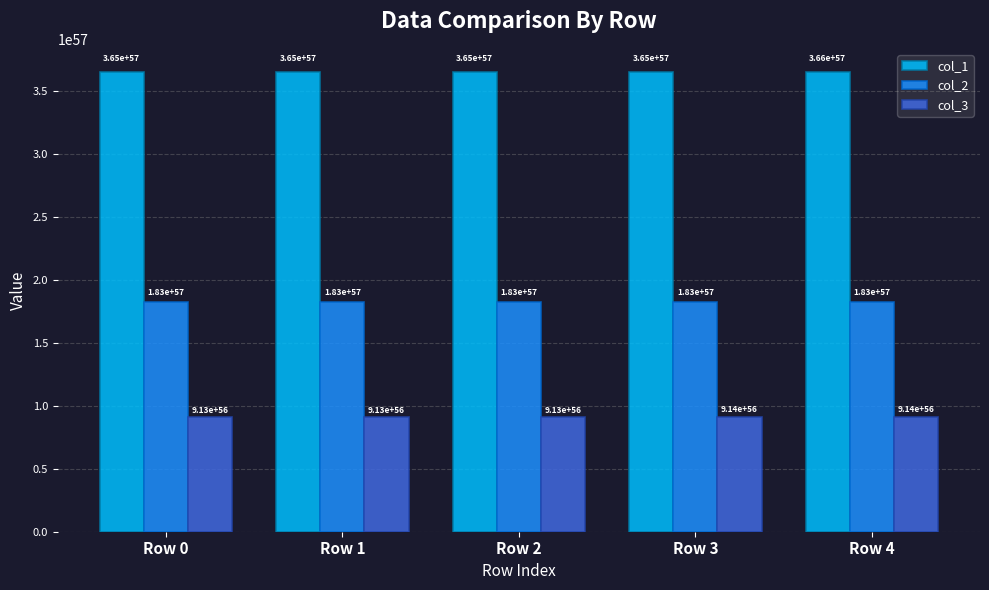

At which label is col_1 closest to 3653450399989304712102964095252889545952377968719944482816?

Row 2